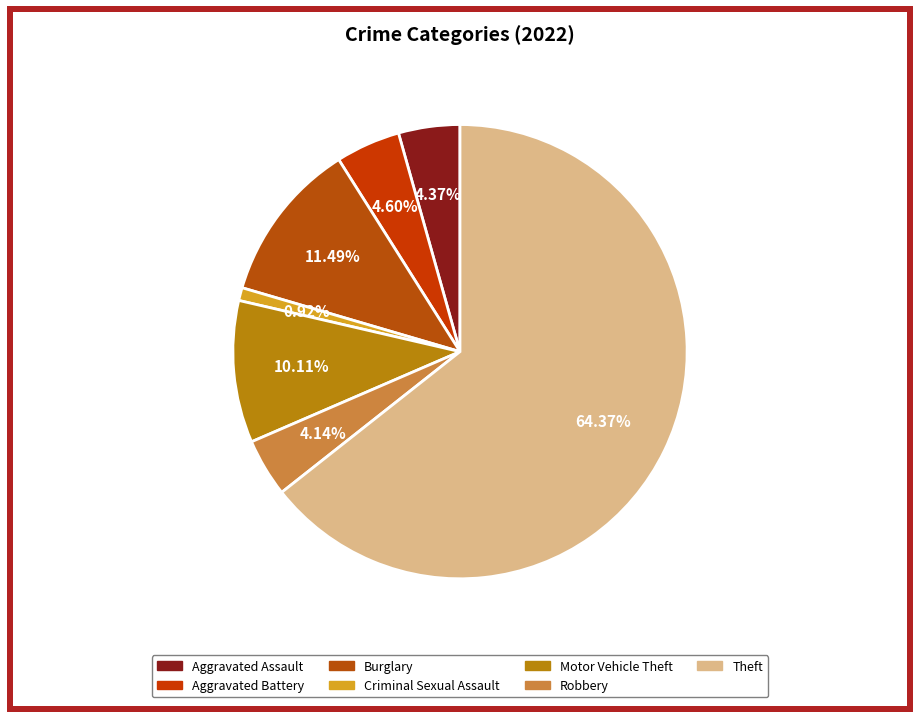

Which has a higher value, Robbery or Theft?

Theft